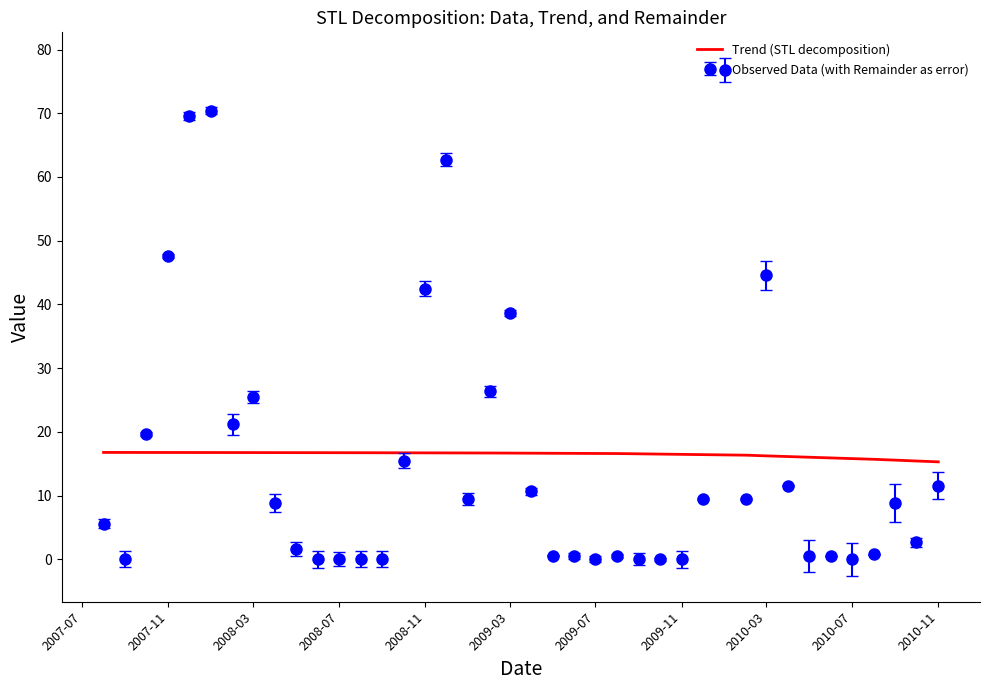

Rank the series by their maximum value, from highest to lowest.

Observed Data (with Remainder as error), Trend (STL decomposition)